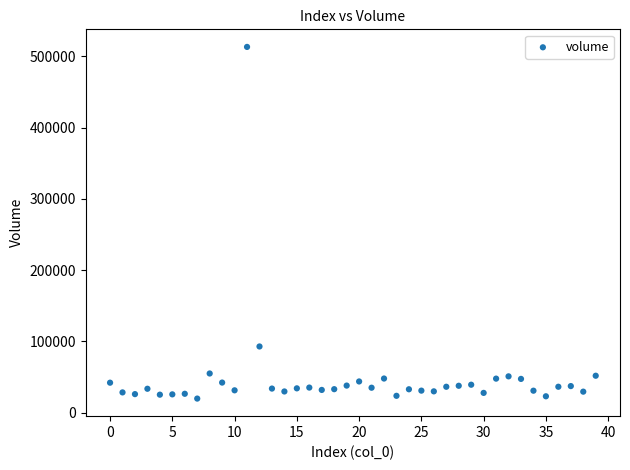

What Y value in the scatter plot is closest to 266539?

92988